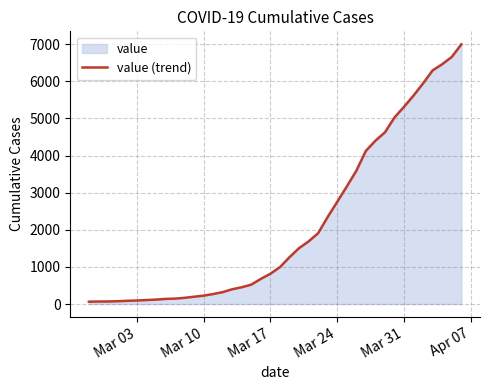

How many distinct data groups are displayed?

1